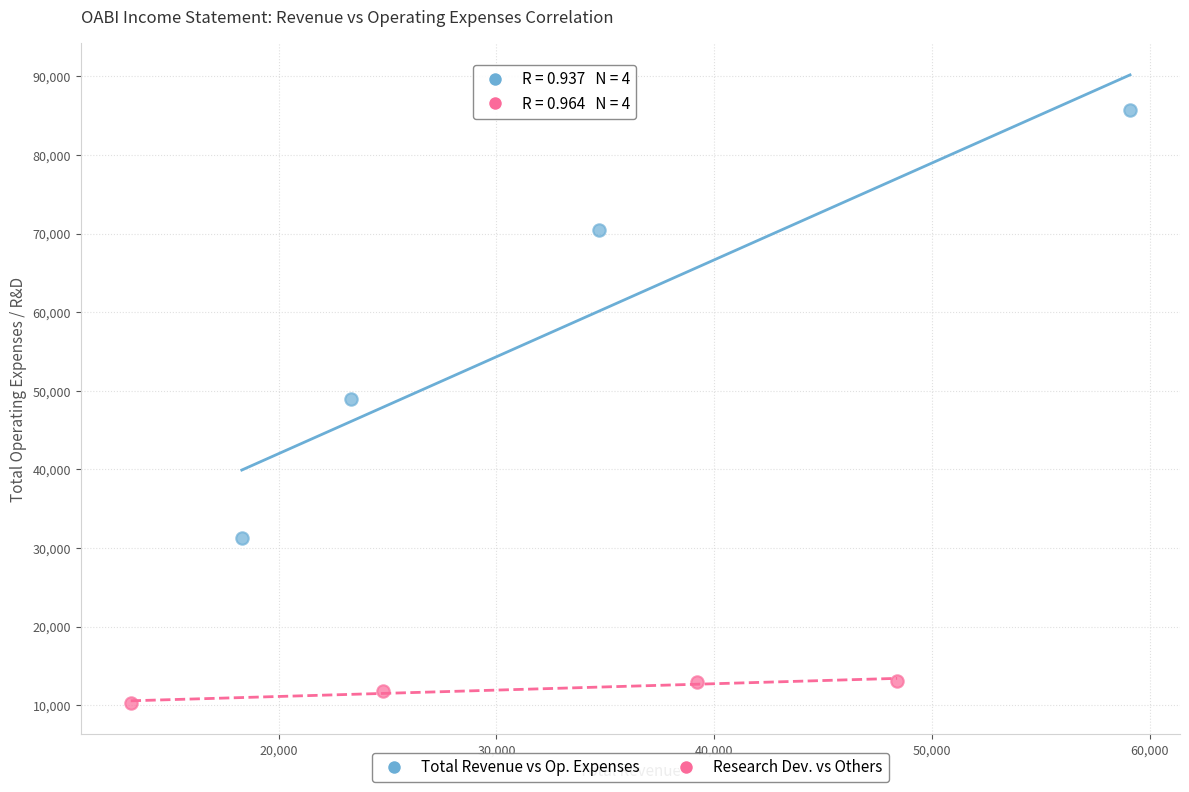

What are all the series names shown in the legend?

Total Revenue vs Op. Expenses, Research Dev. vs Others